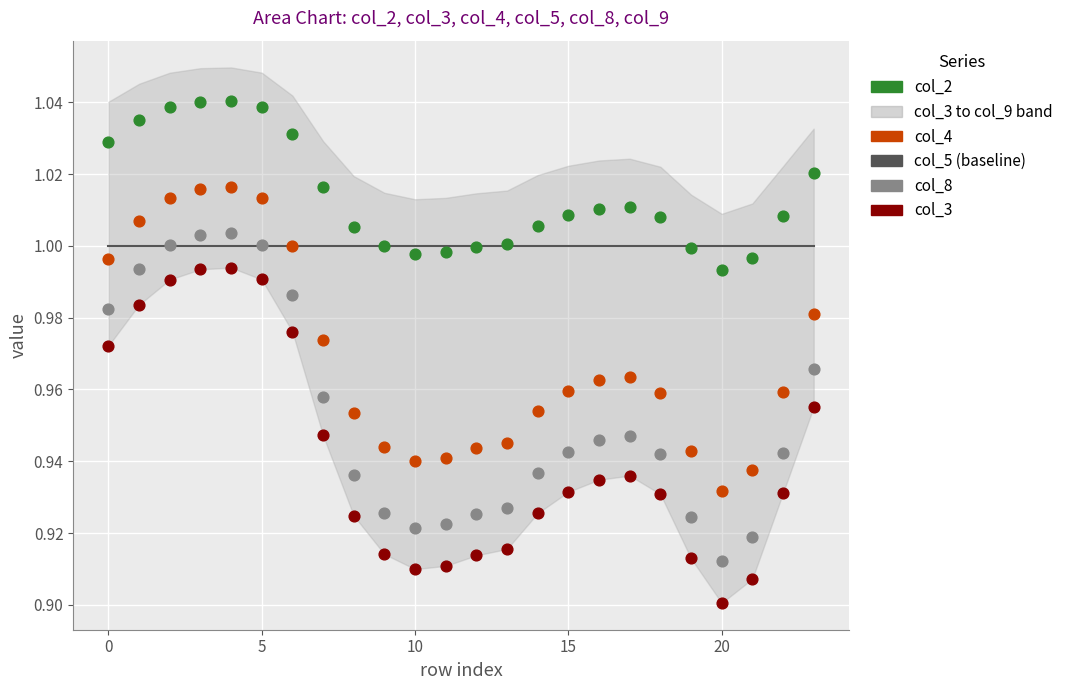

Which series reaches the maximum Y coordinate?

col_2